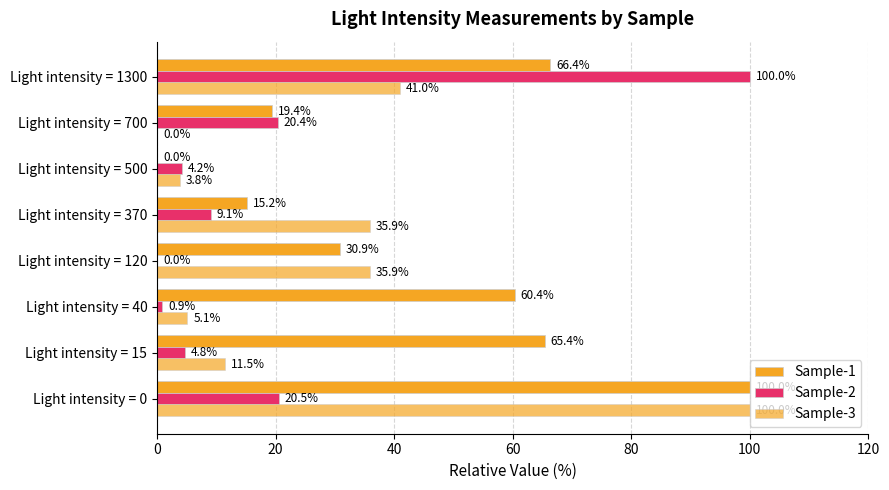

Count the number of categories in the chart.

8